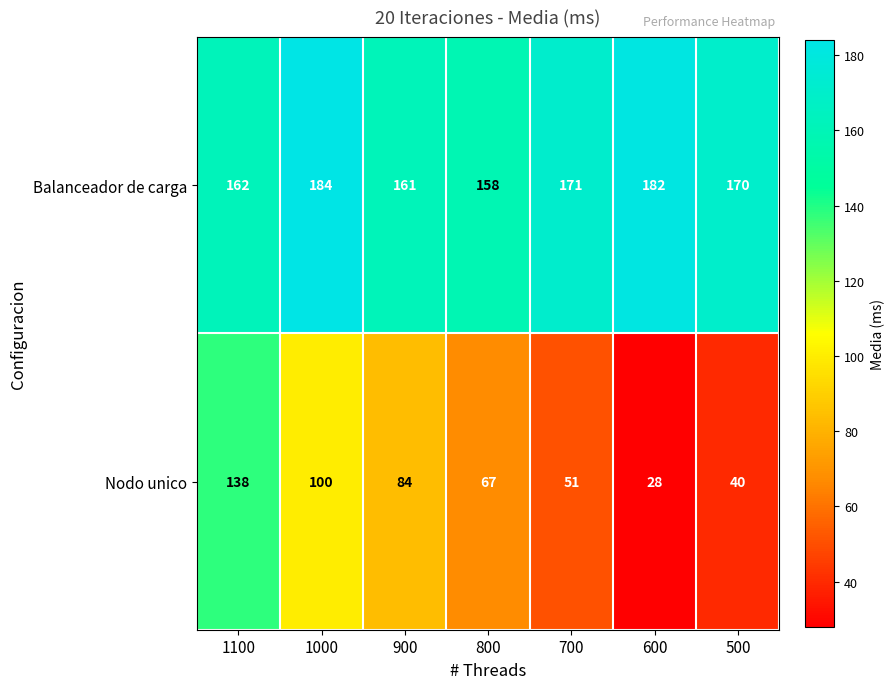

What is the average value of the Nodo unico series?

73